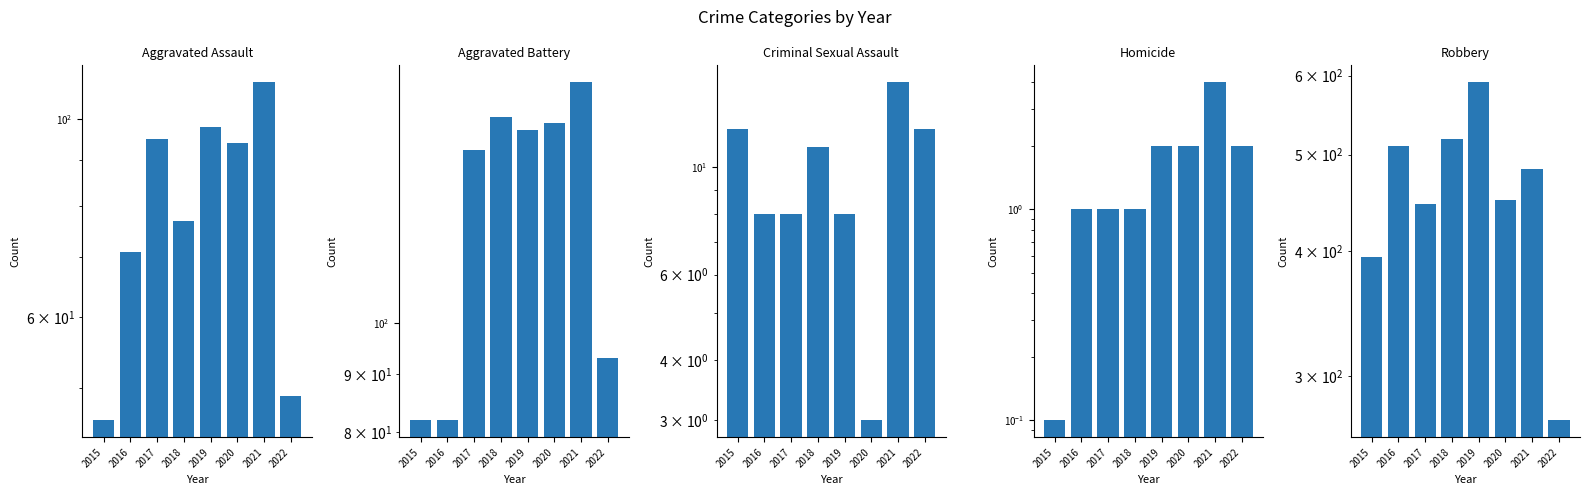

What is the sum of the Robbery values at 2020 and 2021?

934.0